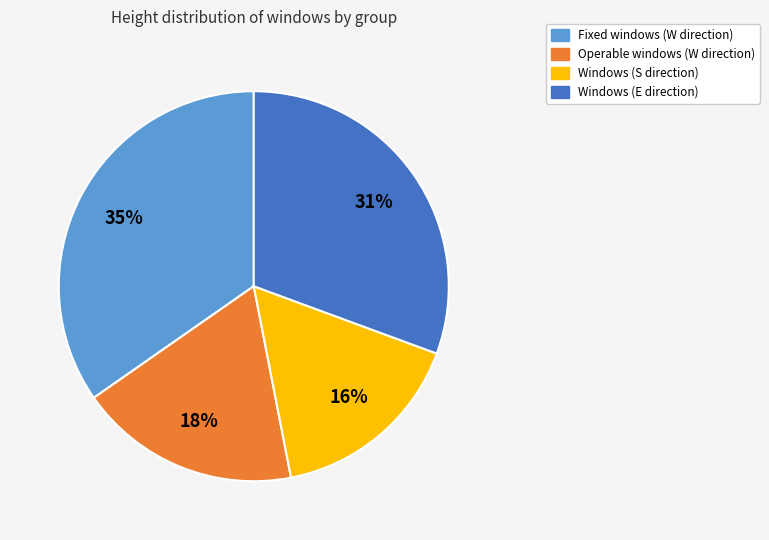

To the nearest percent, what is the average slice percentage?

25%